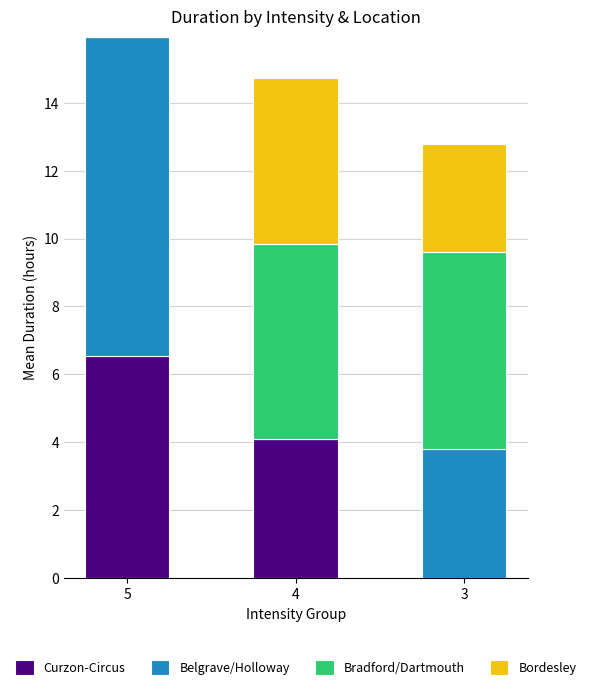

What is the highest value of the Curzon-Circus series?

6.6